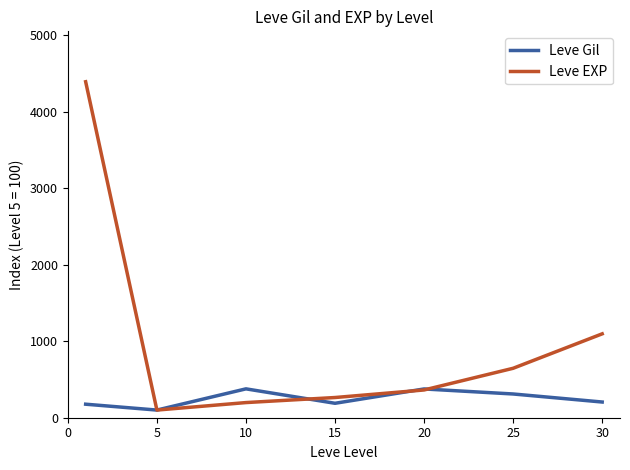

At how many categories does at least one series exceed 1140?

1